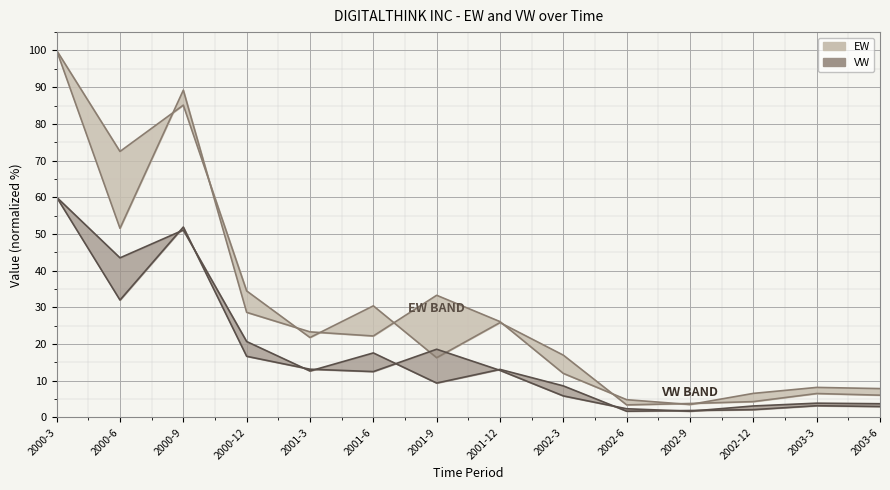

At which label is EW closest to 51?

2000-6